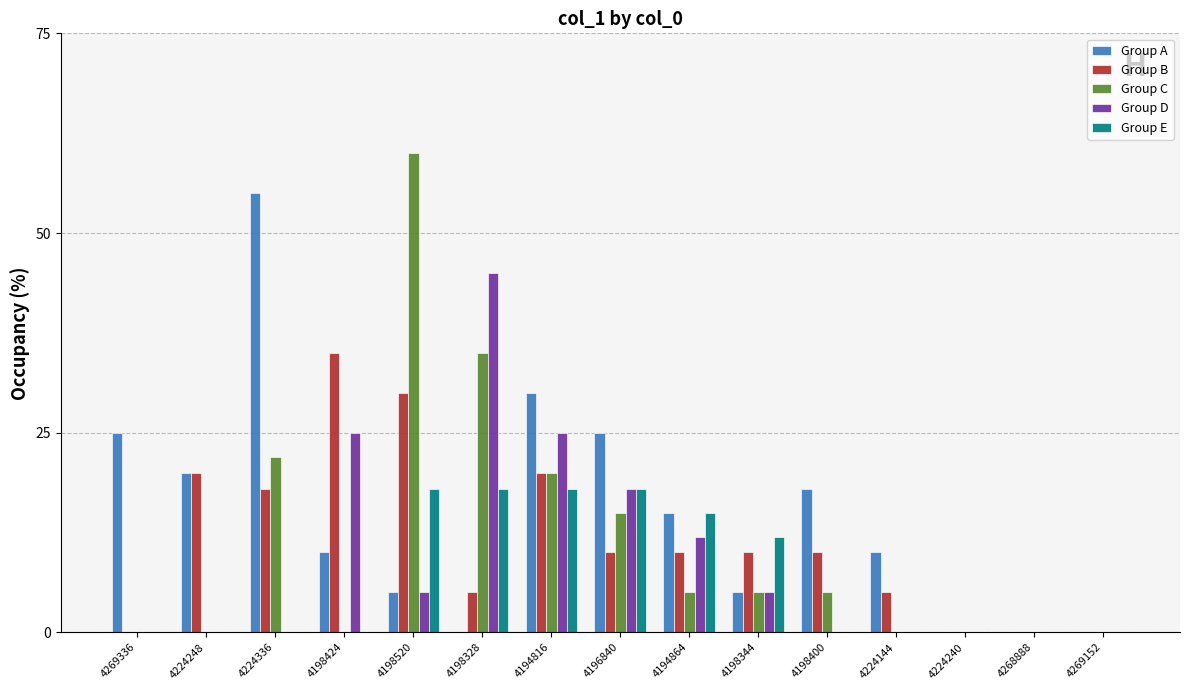

Reading left to right, list all the values displayed in this chart.

Group A: 25	20	55	10	5	0	30	25	15	5	18	10	0	0	0
Group B: 0	20	18	35	30	5	20	10	10	10	10	5	0	0	0
Group C: 0	0	22	0	60	35	20	15	5	5	5	0	0	0	0
Group D: 0	0	0	25	5	45	25	18	12	5	0	0	0	0	0
Group E: 0	0	0	0	18	18	18	18	15	12	0	0	0	0	0